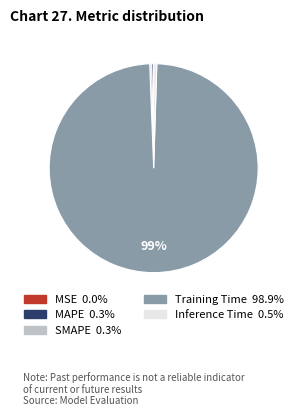

Combined, do SMAPE and Inference Time account for over 50%?

No